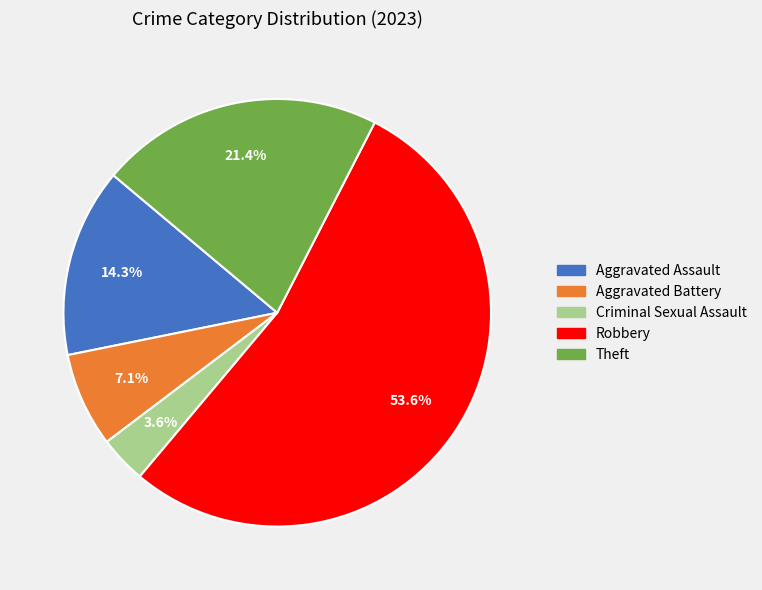

To the nearest percent, what is the average slice percentage?

20%